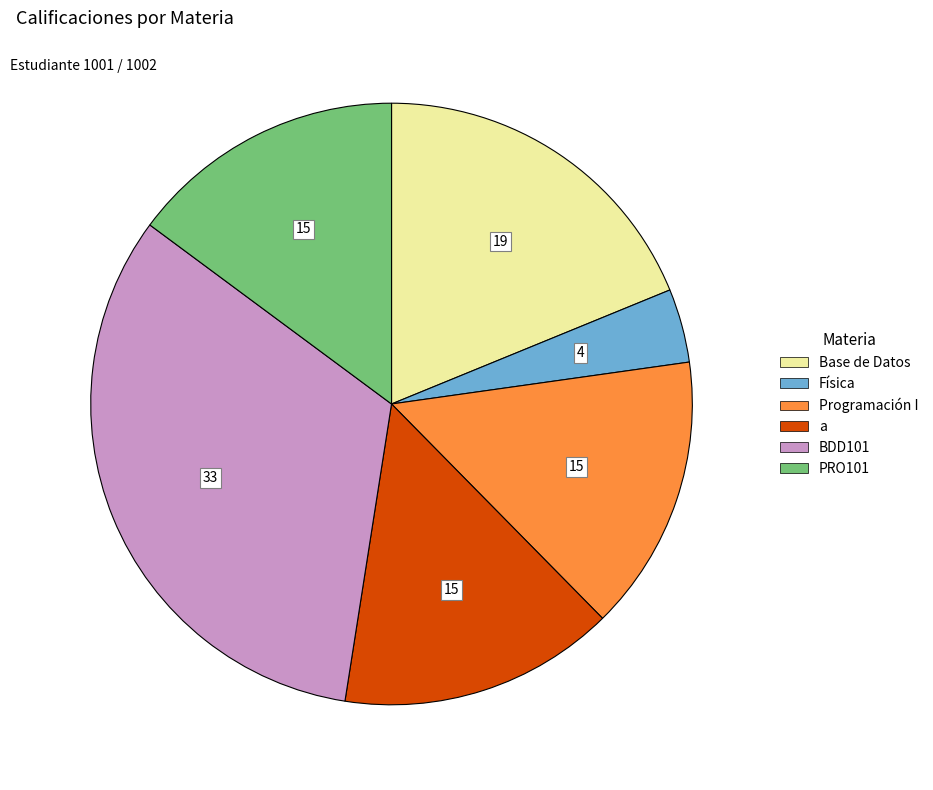

Combined, do Física and Programación I account for over 50%?

No